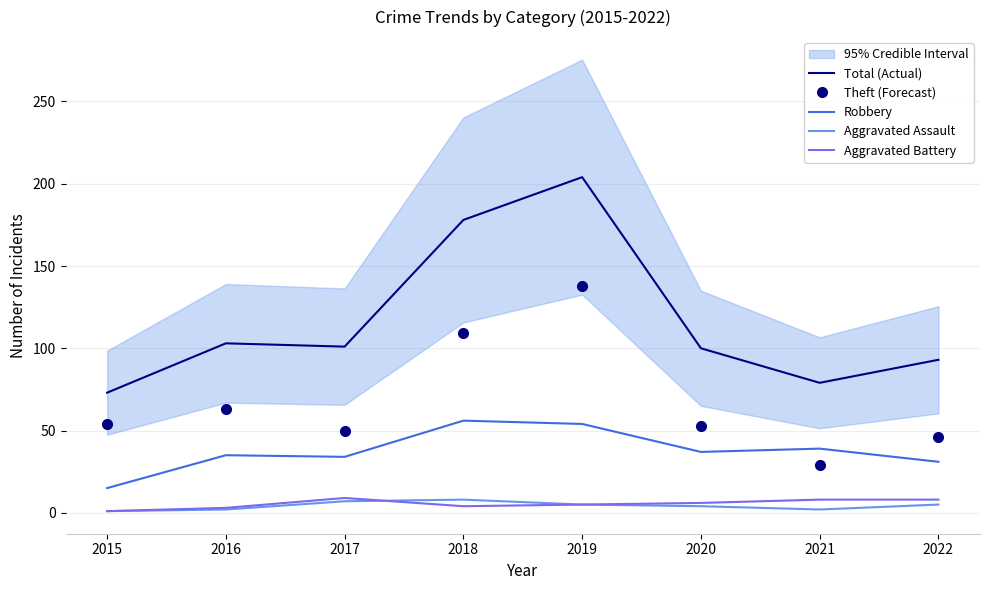

What is the approximate value of Robbery at 2015?

15